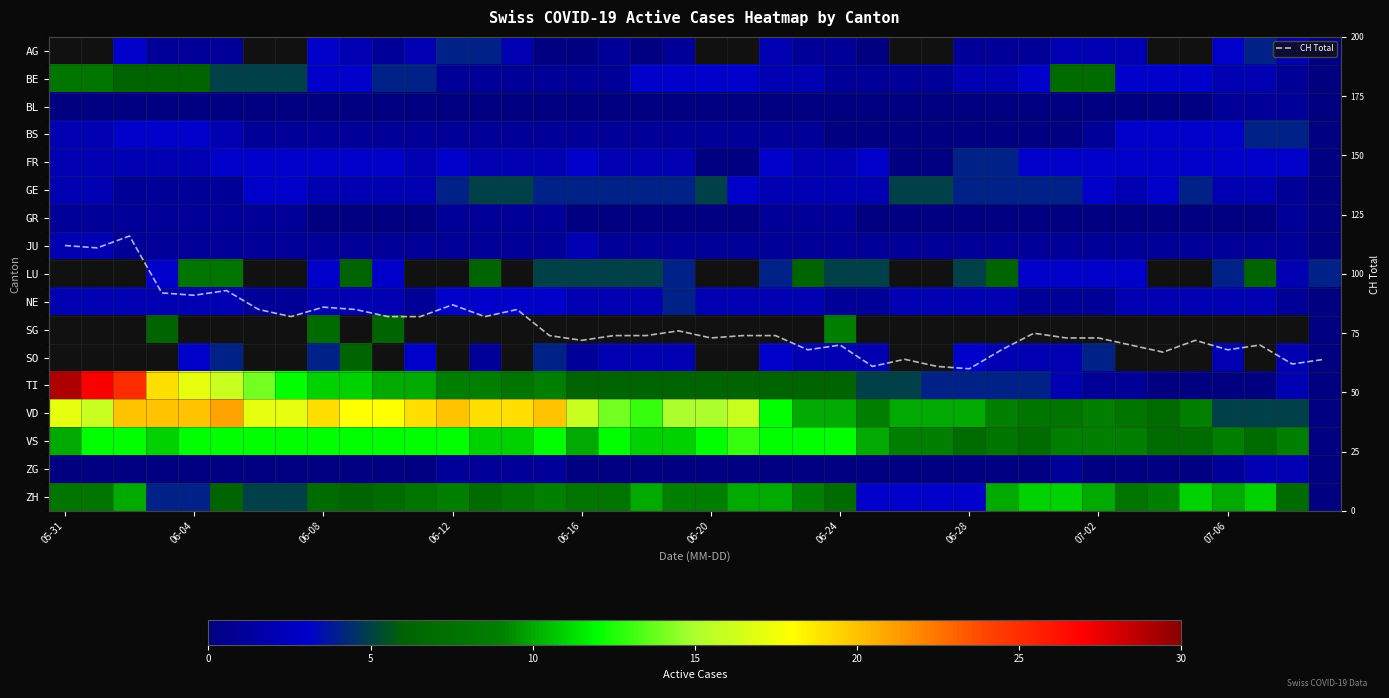

What is the maximum value for CH Total?

116